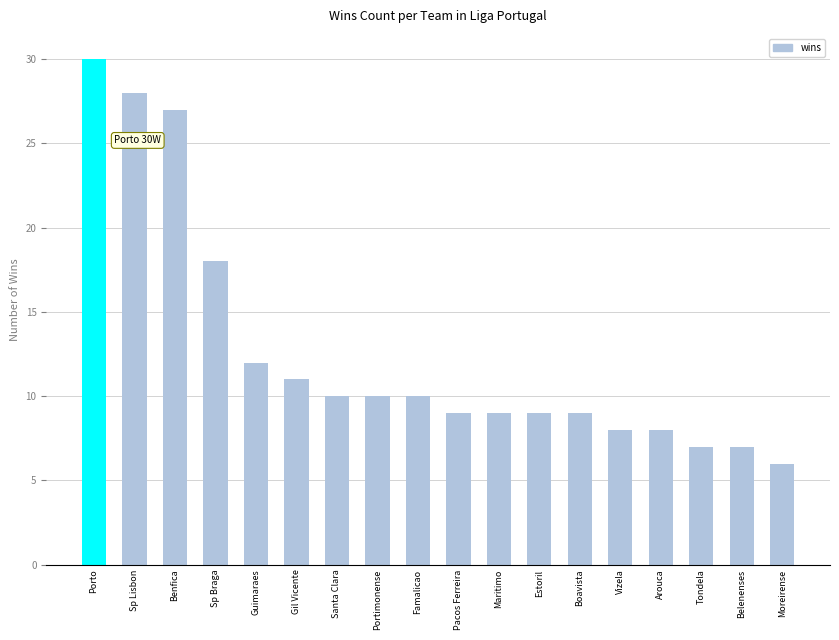

Which category has the lowest value across all series?

Moreirense